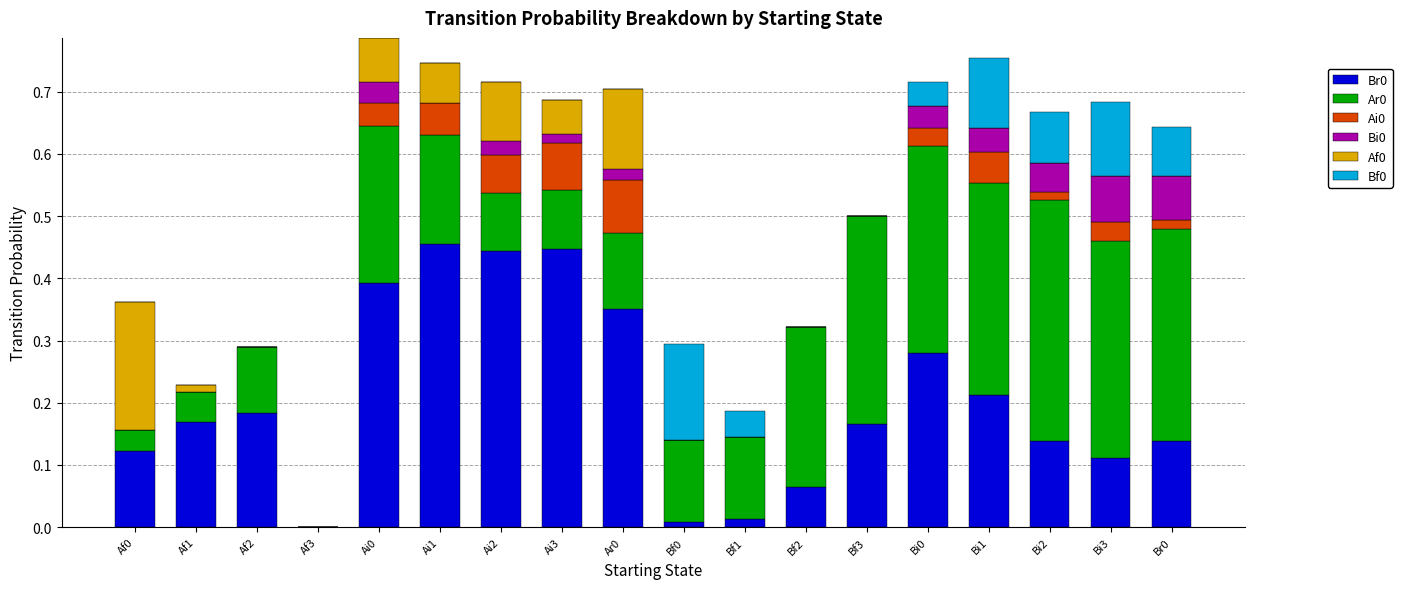

Is it true that Br0 equals 0.2 at Bi1?

True